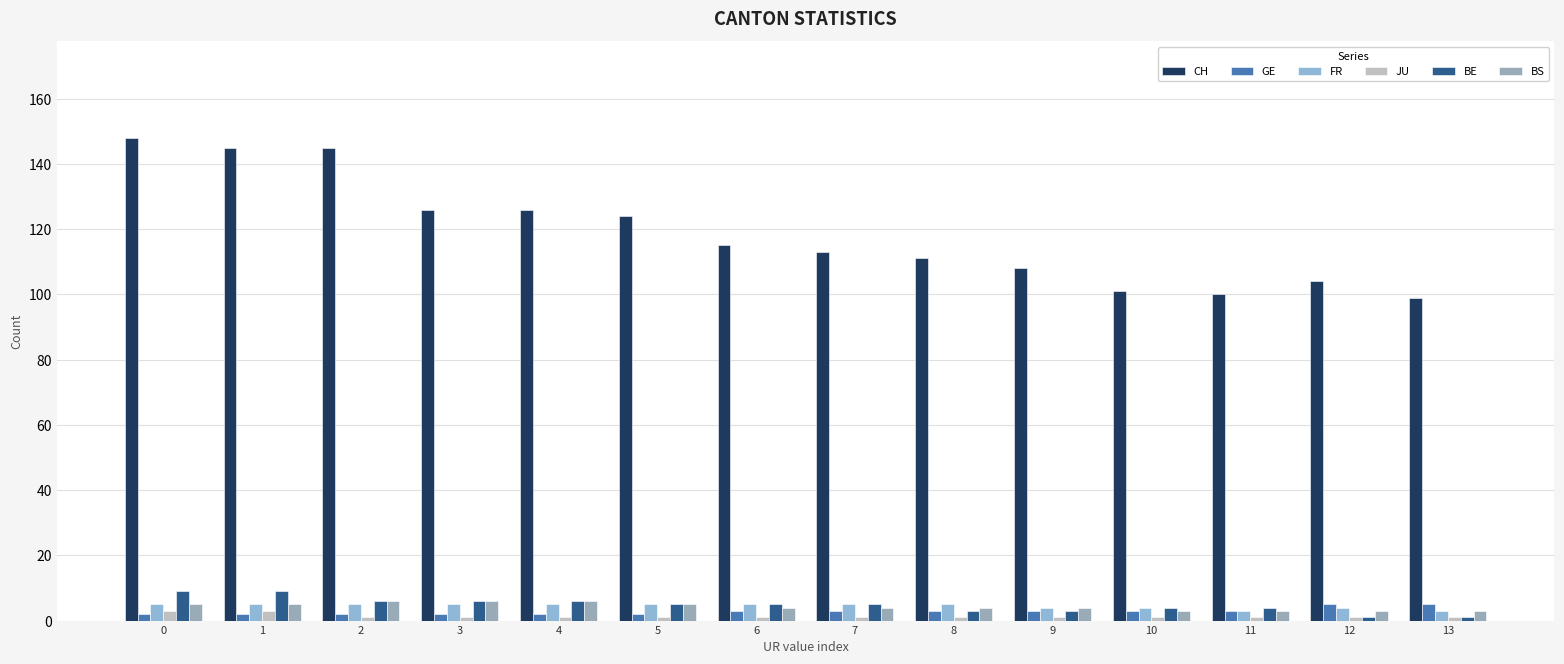

At how many categories does at least one series exceed 63?

14